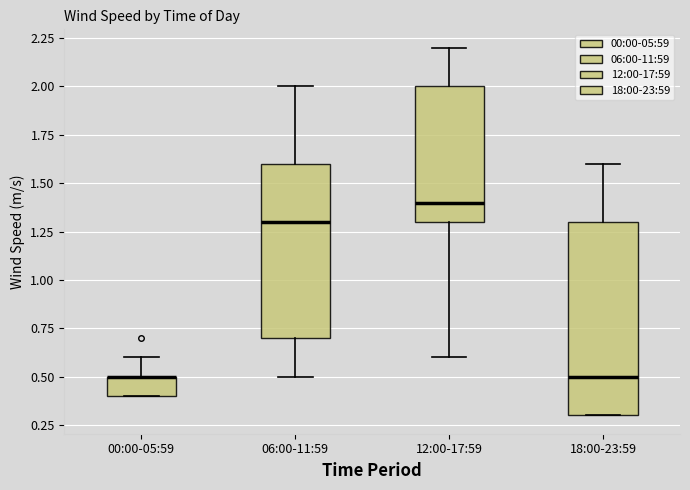

Reading left to right, read every box against the y-axis: the position of its median line, the range the box covers, and the ends of its whiskers. The values are not printed on the chart, so give them approximately, as read against the axis.

00:00-05:59: median 0.5 (drawn on the box's upper edge), box 0.4 to 0.5, whiskers 0.4 to 0.6
06:00-11:59: median 1.3, box 0.7 to 1.6, whiskers 0.5 to 2.0
12:00-17:59: median 1.4, box 1.3 to 2.0, whiskers 0.6 to 2.2
18:00-23:59: median 0.5, box 0.3 to 1.3, whiskers 0.3 to 1.6